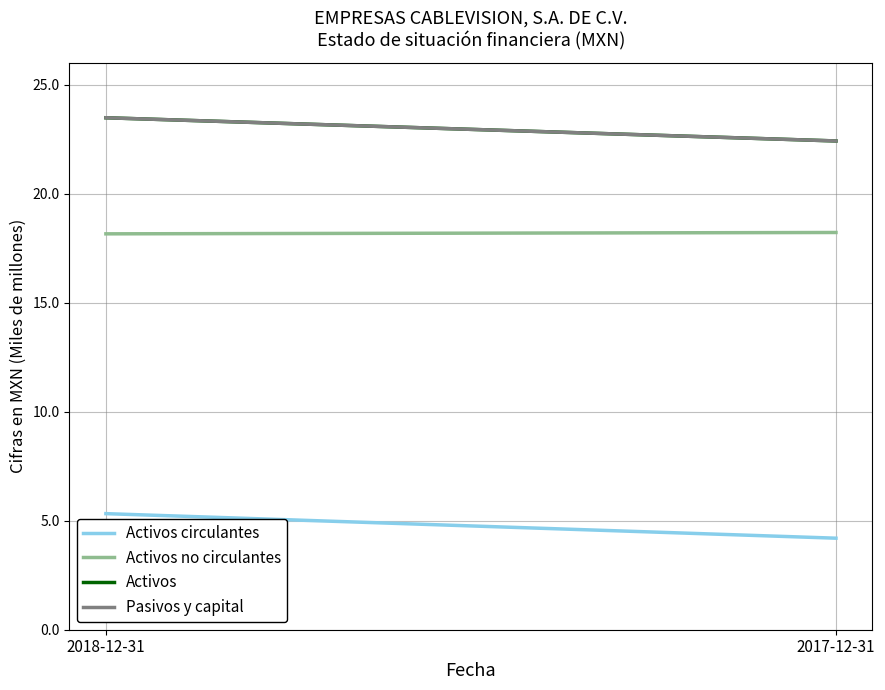

Which series changed the most between 2018-12-31 and 2017-12-31?

Activos circulantes